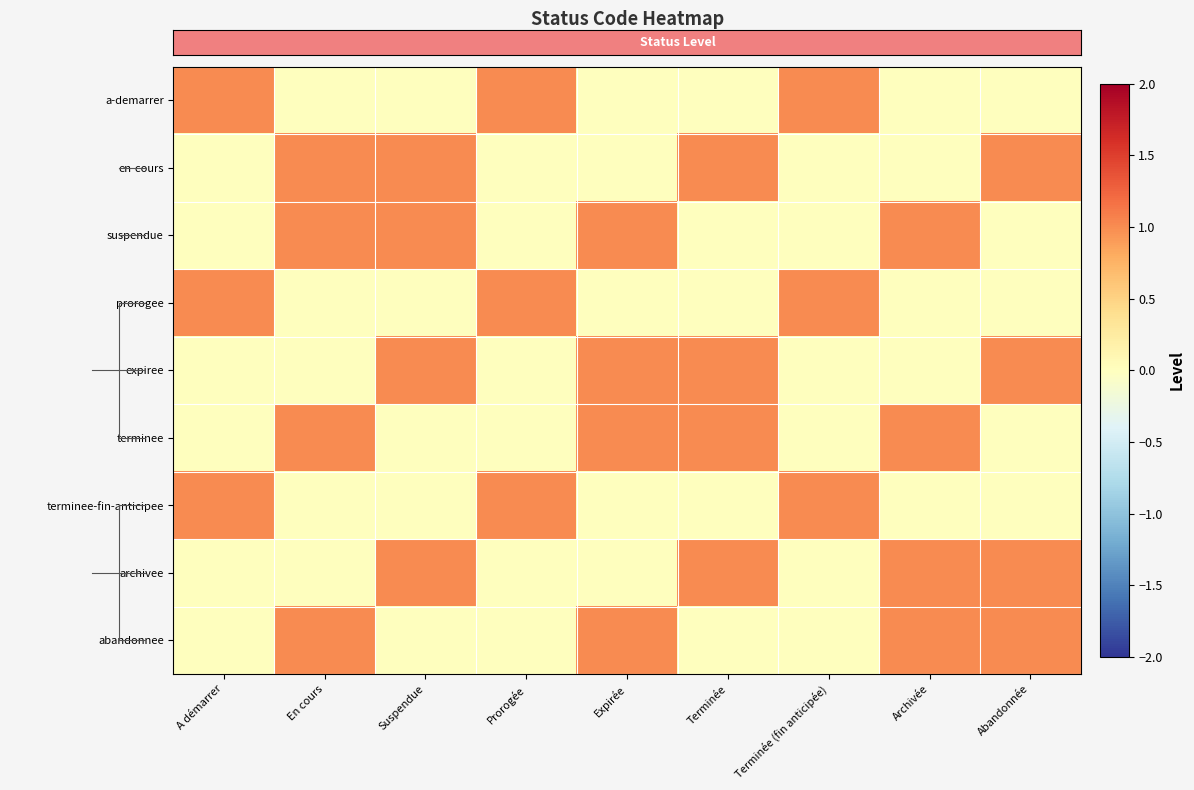

At how many categories does at least one series exceed 0?

9